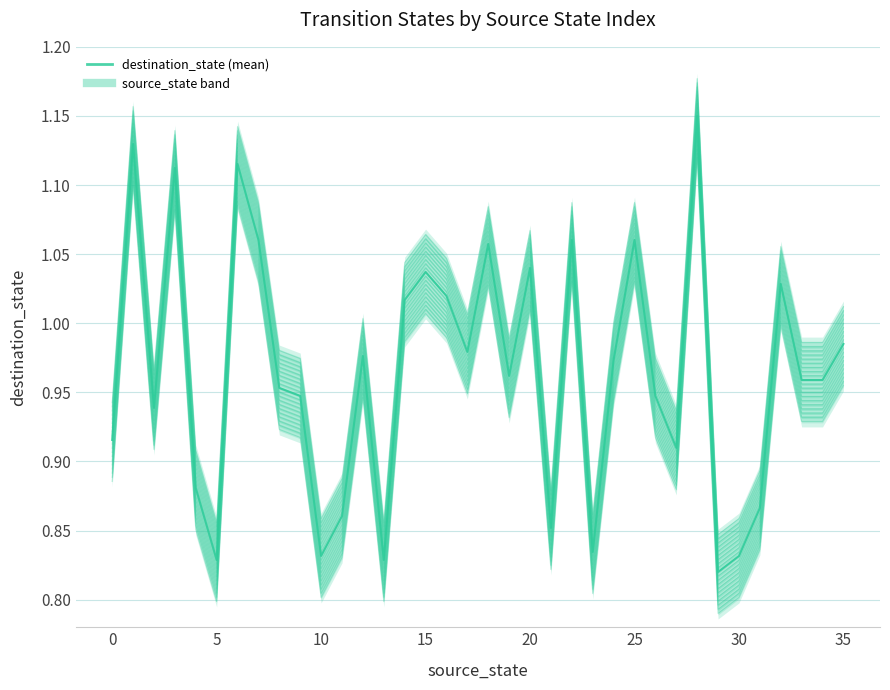

What is the average value of the destination_state (mean) series?

1.0